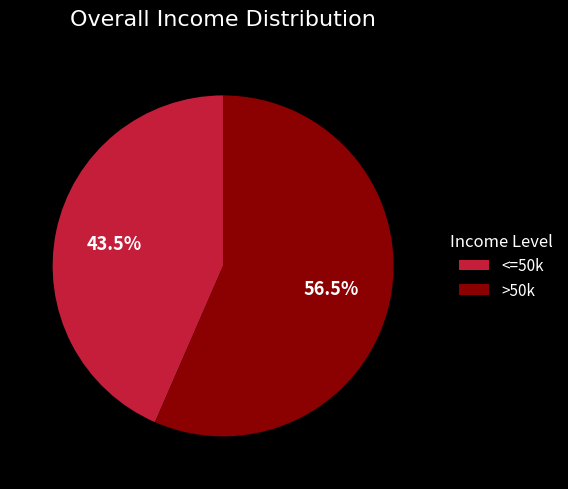

Is there a majority slice in this chart?

Yes